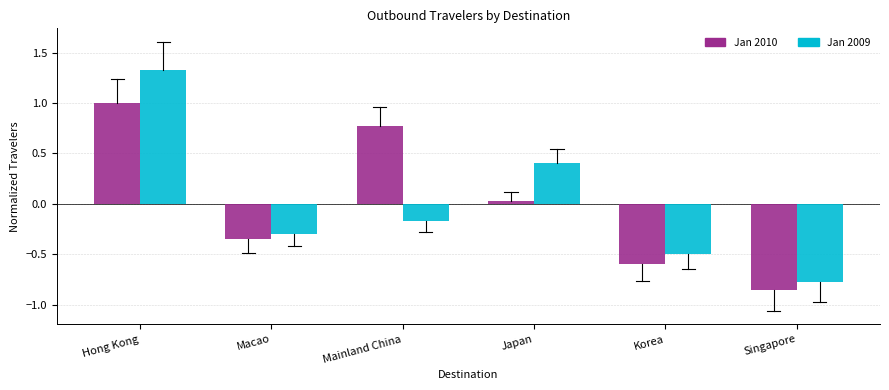

At which category is the sum across all series the highest?

Hong Kong